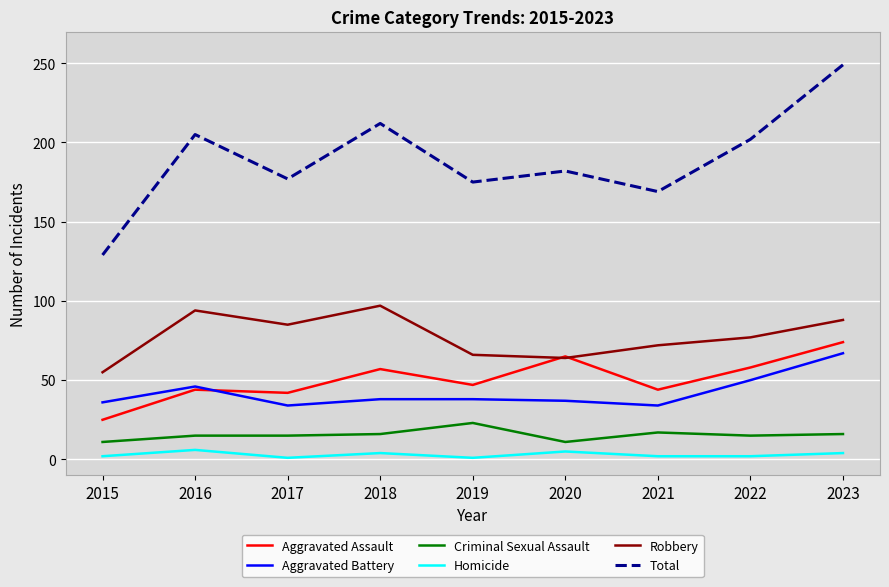

At how many categories does at least one series exceed 17?

9